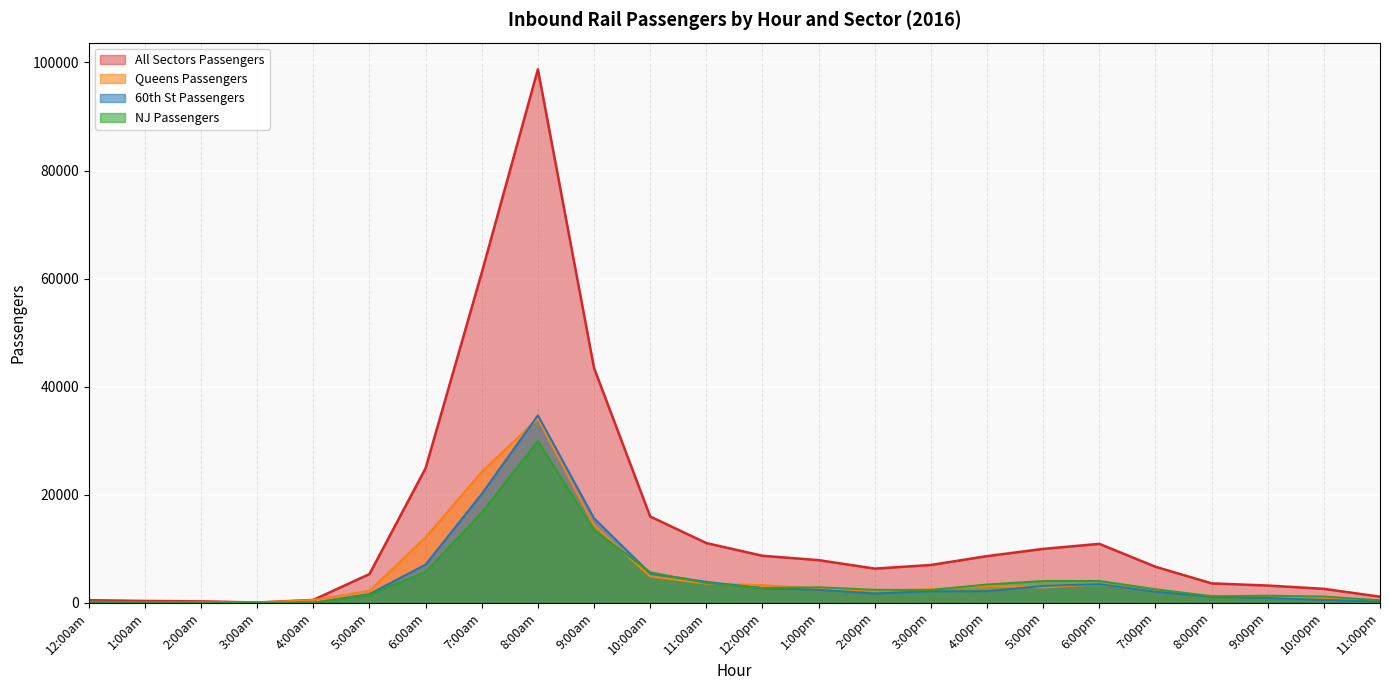

Where is NJ Passengers nearest to the value 14971?

9:00am